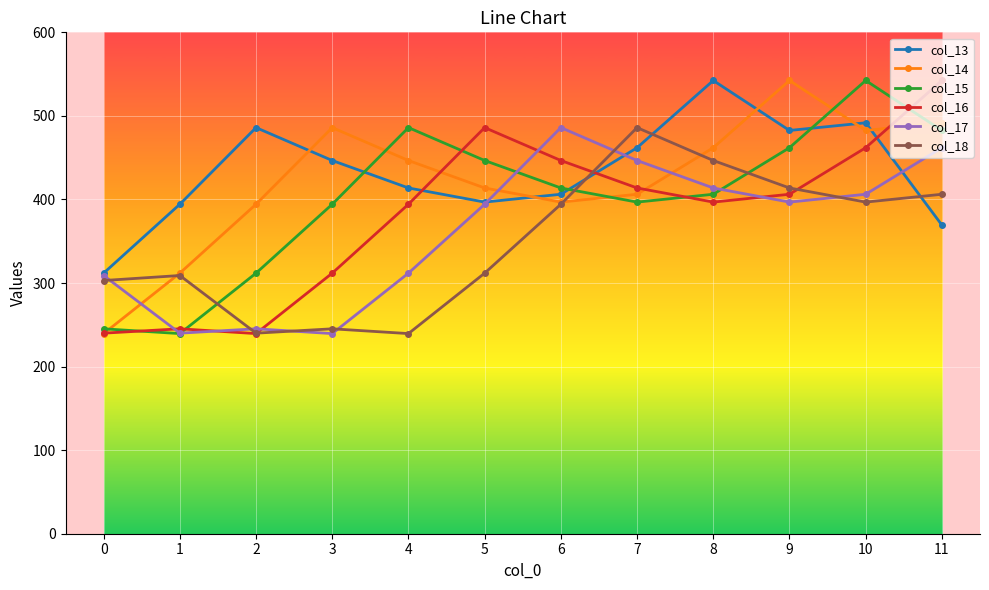

What is the maximum value shown in the chart?

542.4